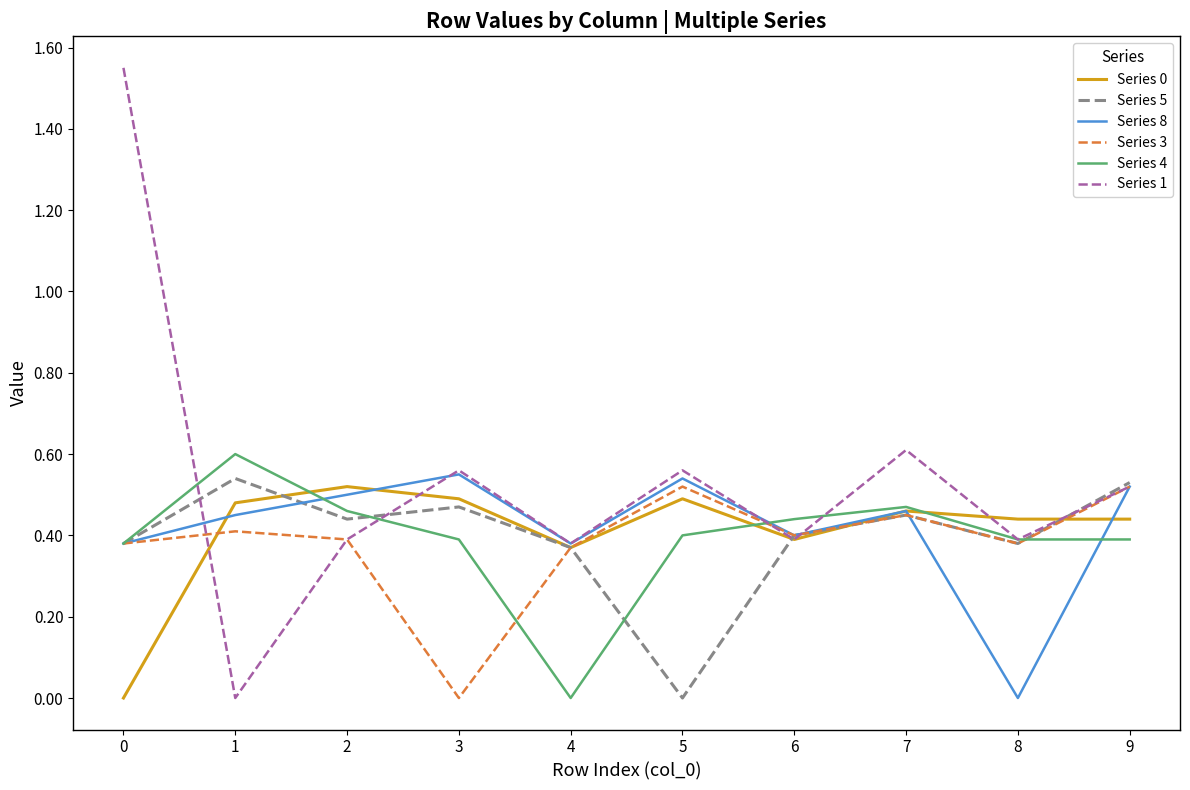

Count the Series 0 values in the range 0 to 1.

10